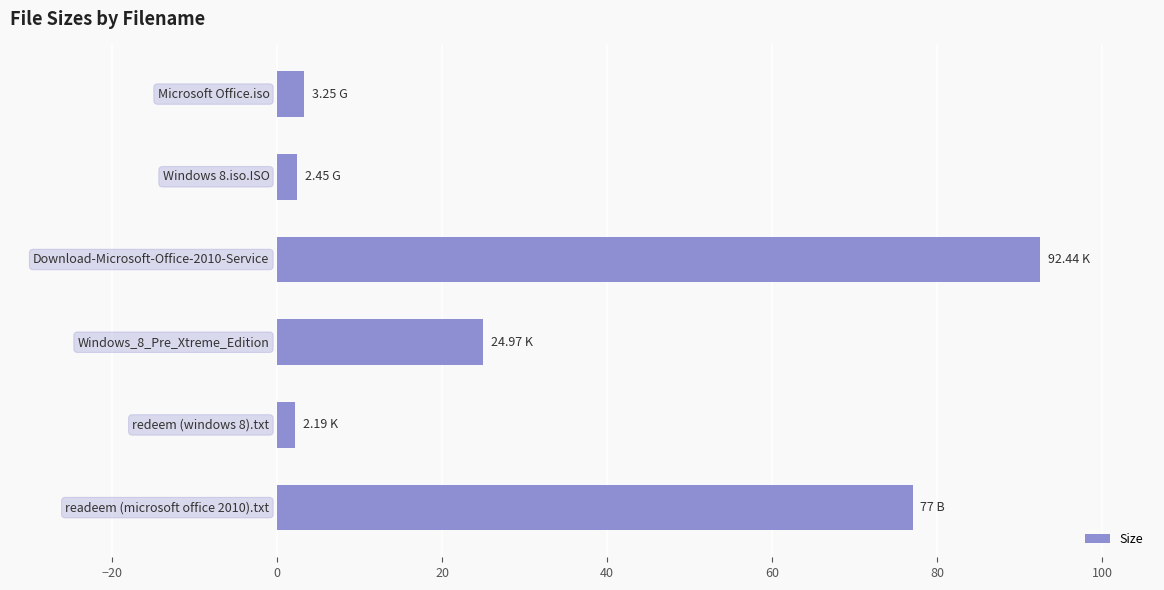

What is the smallest value displayed?

2.2